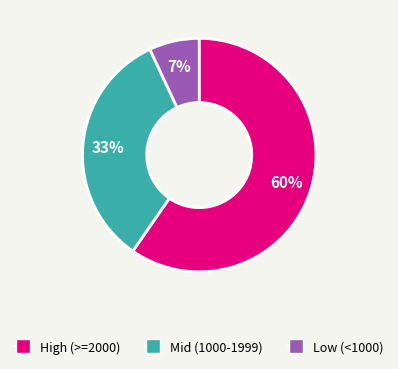

Is there any slice that represents more than half of the pie?

Yes